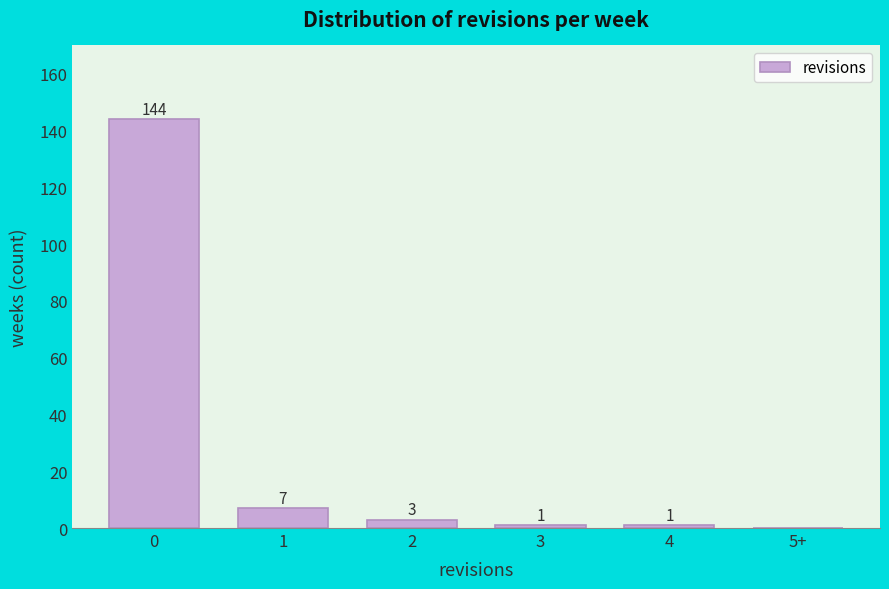

Reading left to right, what are all the values shown in this chart?

0=144	1=7	2=3	3=1	4=1	5+=0